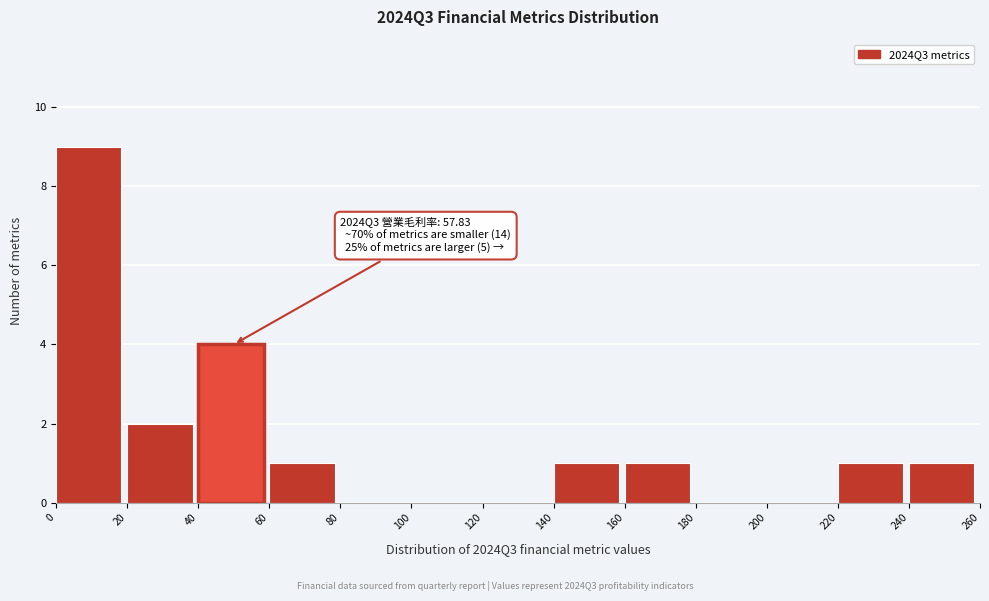

Which range on the x-axis has the tallest bar?

0 to 20